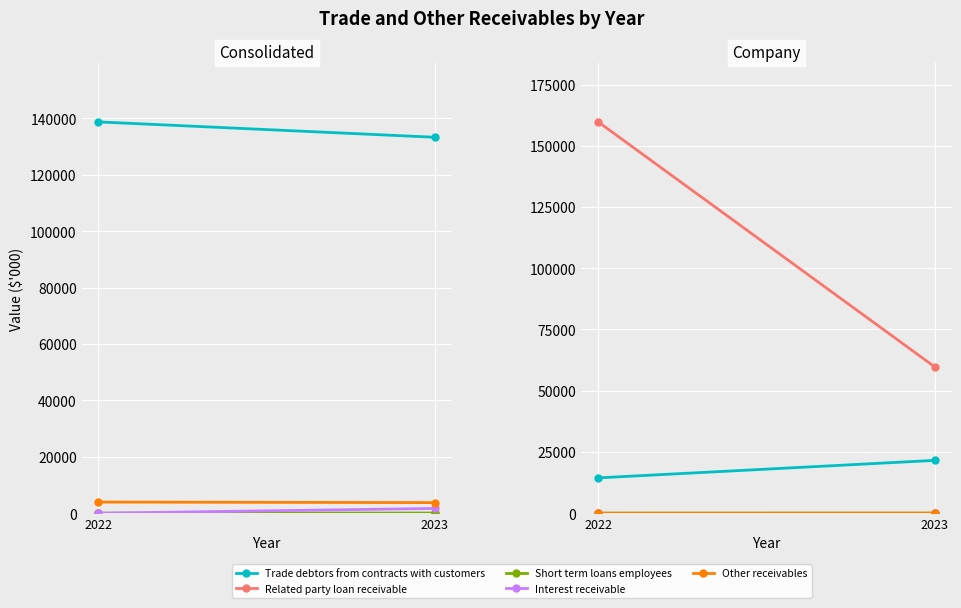

True or false: Interest receivable has a value of 0 at 2022.

True